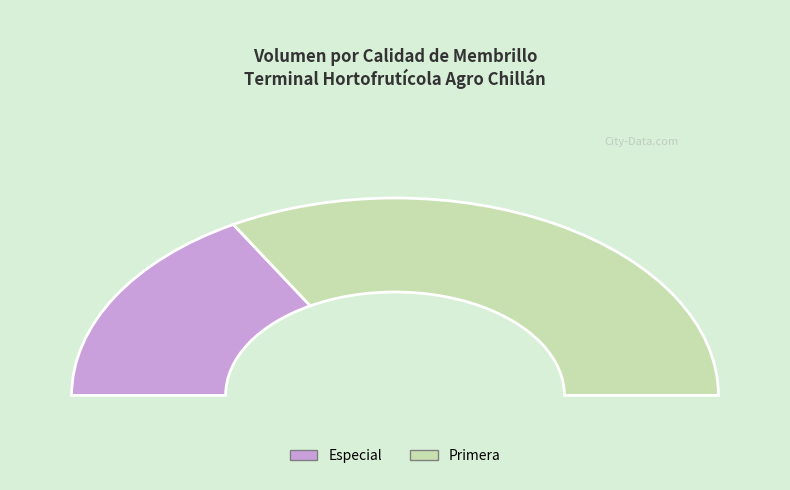

Which slice represents more than half of the pie?

Primera